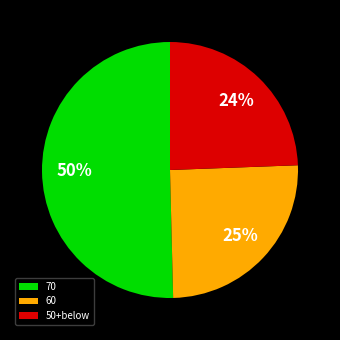

Which slice is the largest?

70